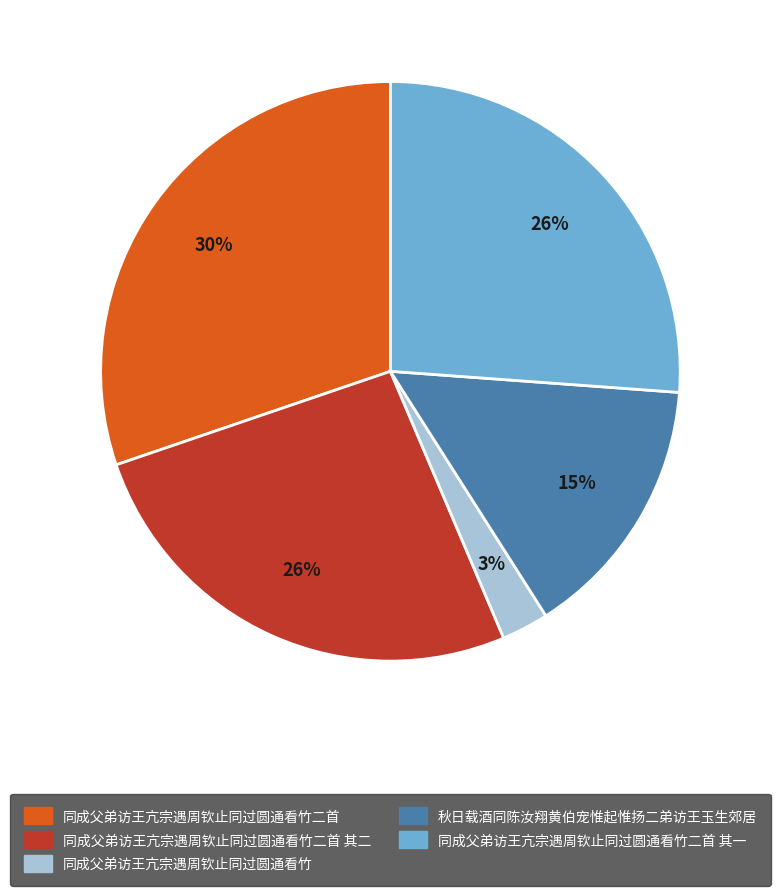

To the nearest percent, what is the average slice percentage?

20%